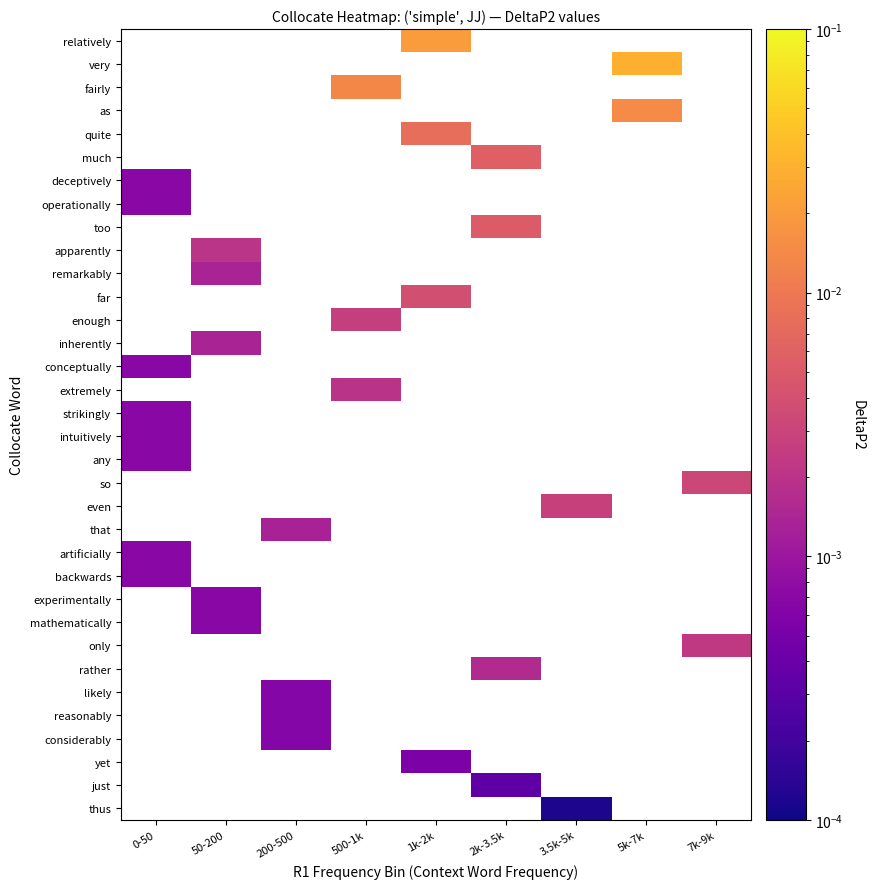

How many categories are shown in the chart?

9